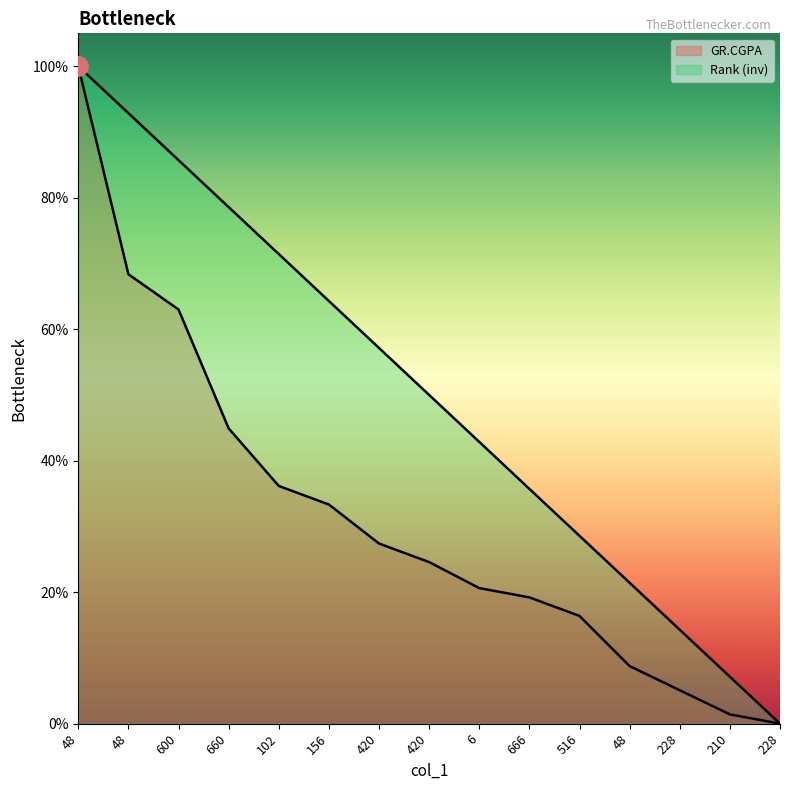

What is the highest value of the Rank series?

1.0